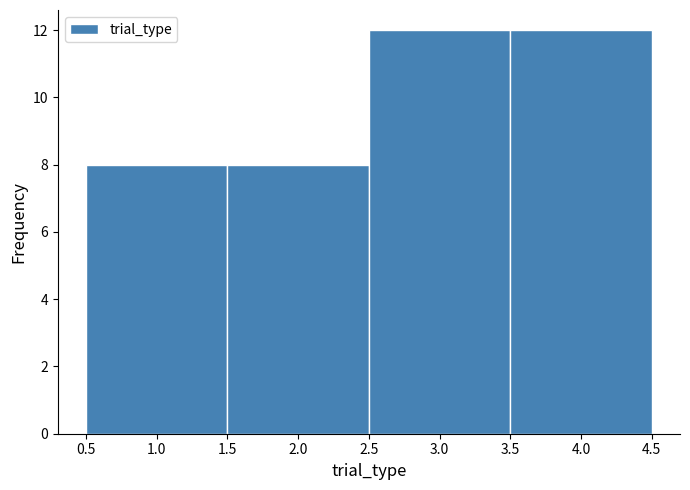

Reading left to right, transcribe this chart: for each bar, give the range it covers on the x-axis and its height. The values are not printed on the chart, so give them approximately, as read against the axis.

0.5 to 1.5: 8
1.5 to 2.5: 8
2.5 to 3.5: 12
3.5 to 4.5: 12